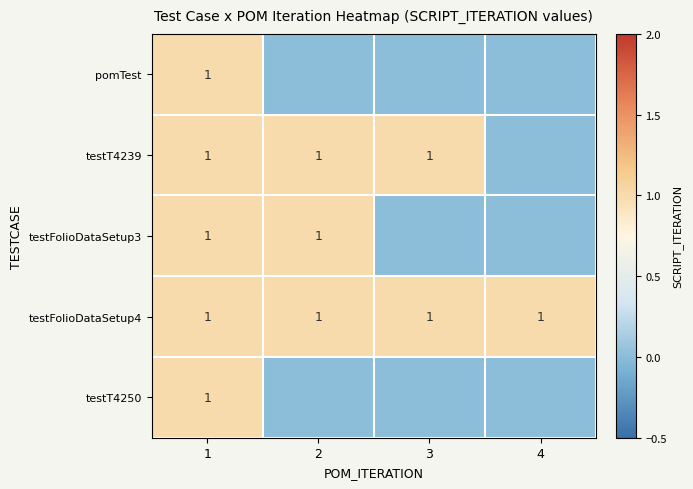

The value of testT4239 at 1 is 1. True or false?

True